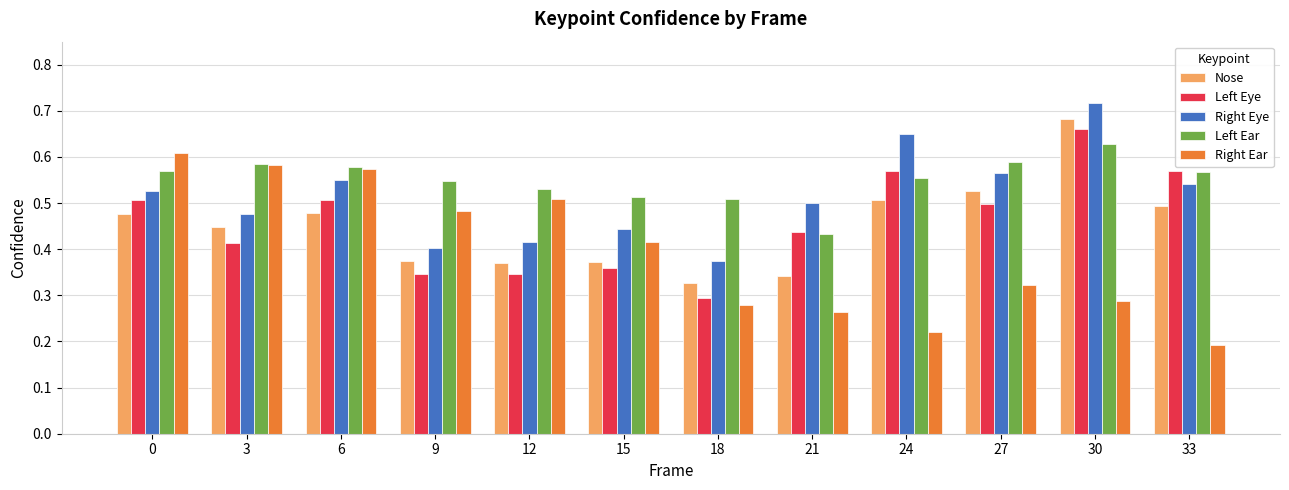

What is the sum of all Right Eye values?

6.2